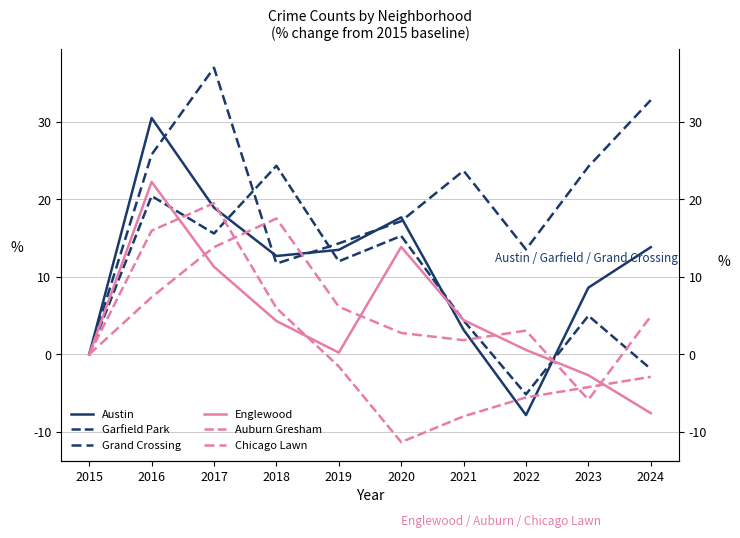

Reading left to right, list all the values displayed in this chart.

Austin: 0.0	30.5	18.9	12.7	13.5	17.7	3.2	-7.8	8.6	13.8
Garfield Park: 0.0	20.4	15.6	24.3	12.0	15.3	4.4	-5.1	5.0	-1.9
Grand Crossing: 0.0	25.8	37.0	11.7	14.3	17.2	23.7	13.5	24.2	32.8
Englewood: 0.0	22.3	11.3	4.3	0.2	13.9	4.4	0.6	-2.7	-7.6
Auburn Gresham: 0.0	16.0	19.5	6.0	-1.6	-11.3	-8.0	-5.5	-4.2	-2.9
Chicago Lawn: 0.0	7.4	13.8	17.5	6.2	2.8	1.8	3.1	-5.8	4.9